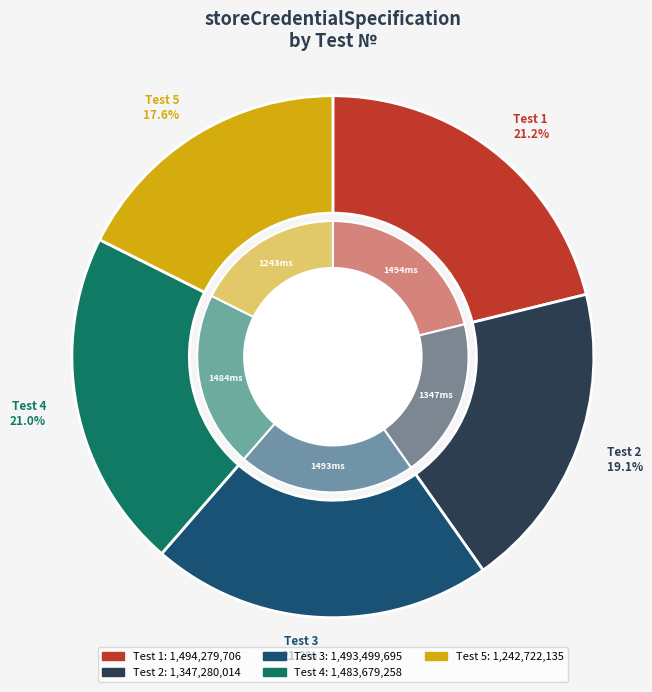

To the nearest percent, what portion does 2 represent?

19%